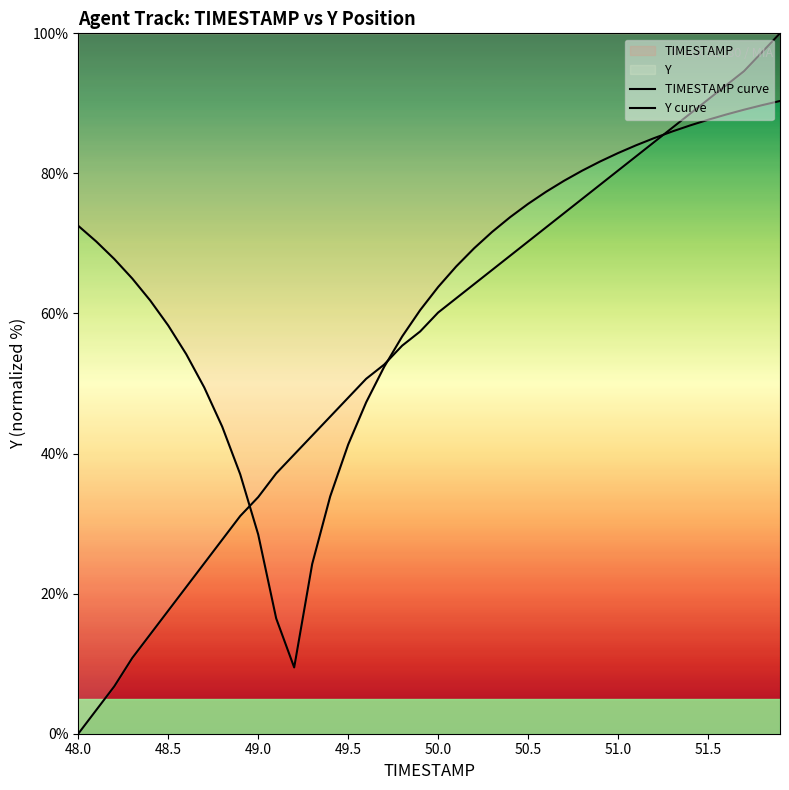

What is the average value of the TIMESTAMP curve series?

64.0